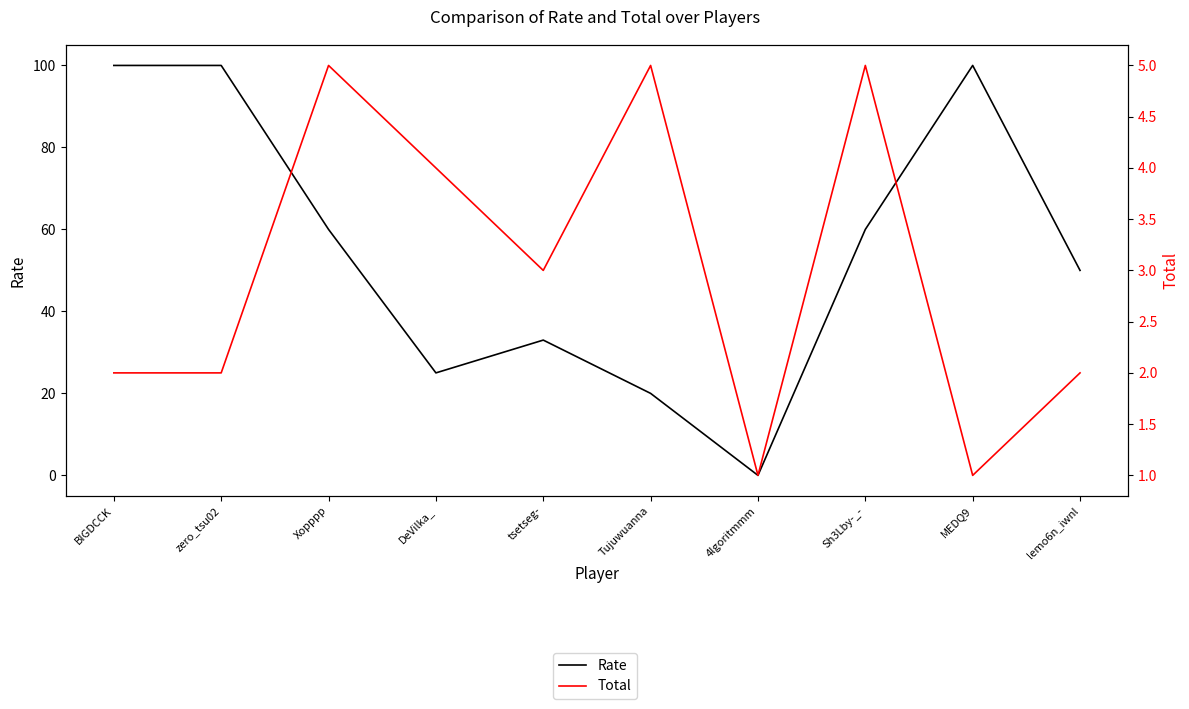

At which category is the sum across all series the highest?

BIGDCCK